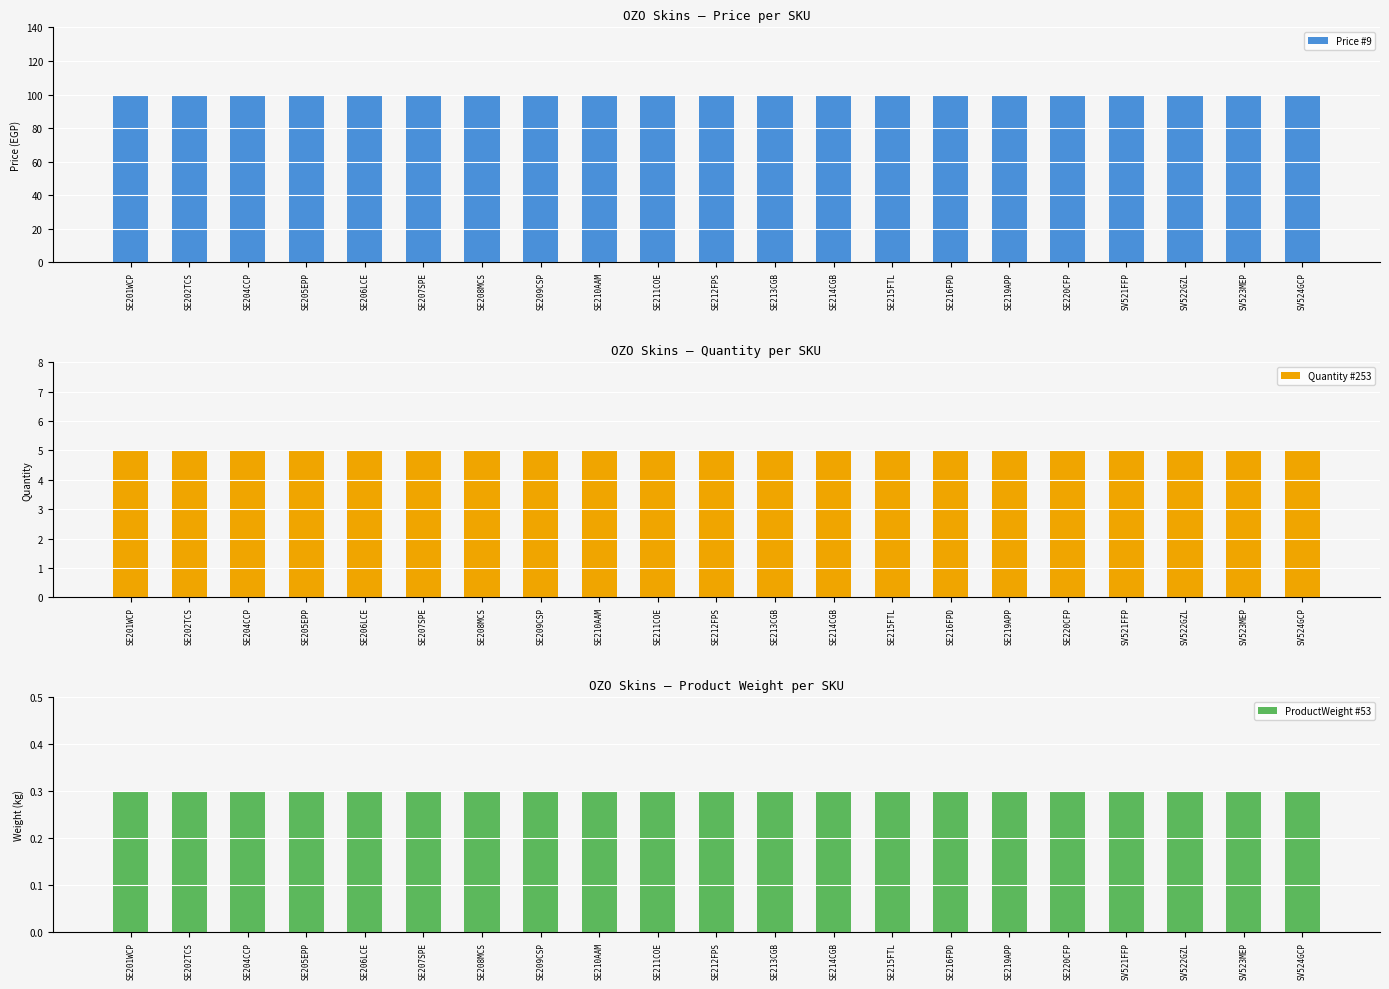

Which series changed the most between SE208MCS and SE211COE?

Price #9